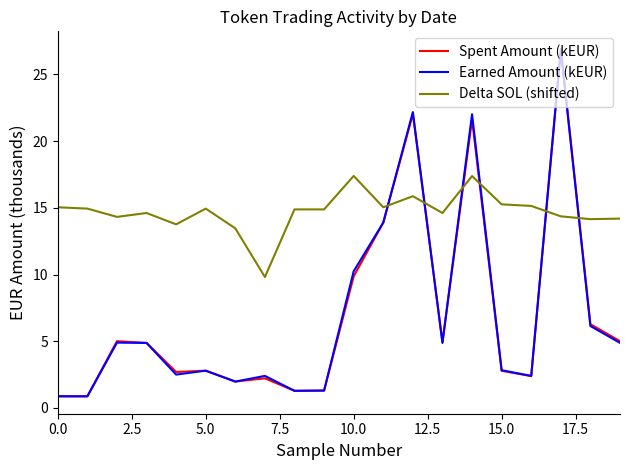

Which series has the widest spread of values?

Spent Amount (kEUR)